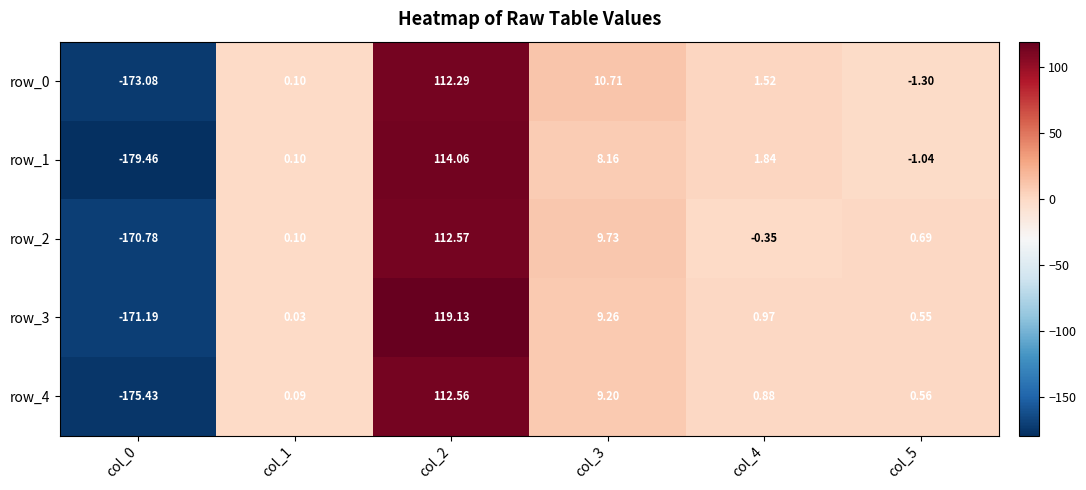

The row_1 series shows 114.1 at col_2. True or false?

True